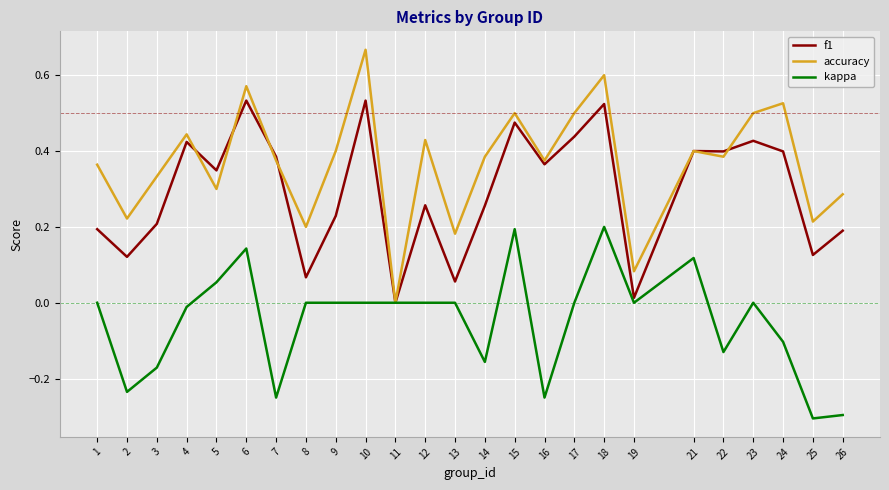

How many categories are shown in the chart?

25